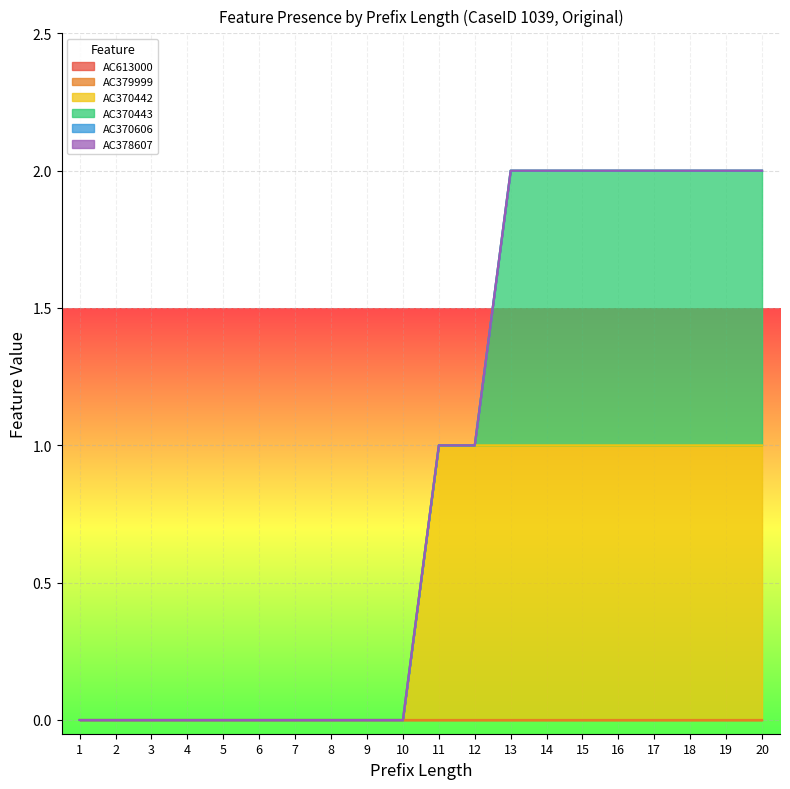

Does the chart display data point markers on the line(s)?

No